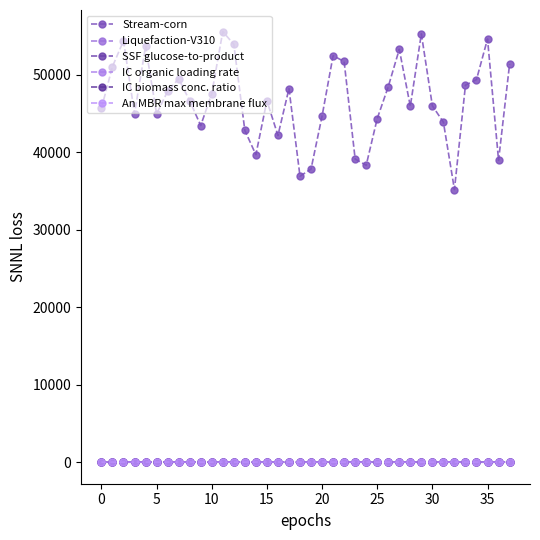

Where is An MBR max membrane flux nearest to the value 10?

17